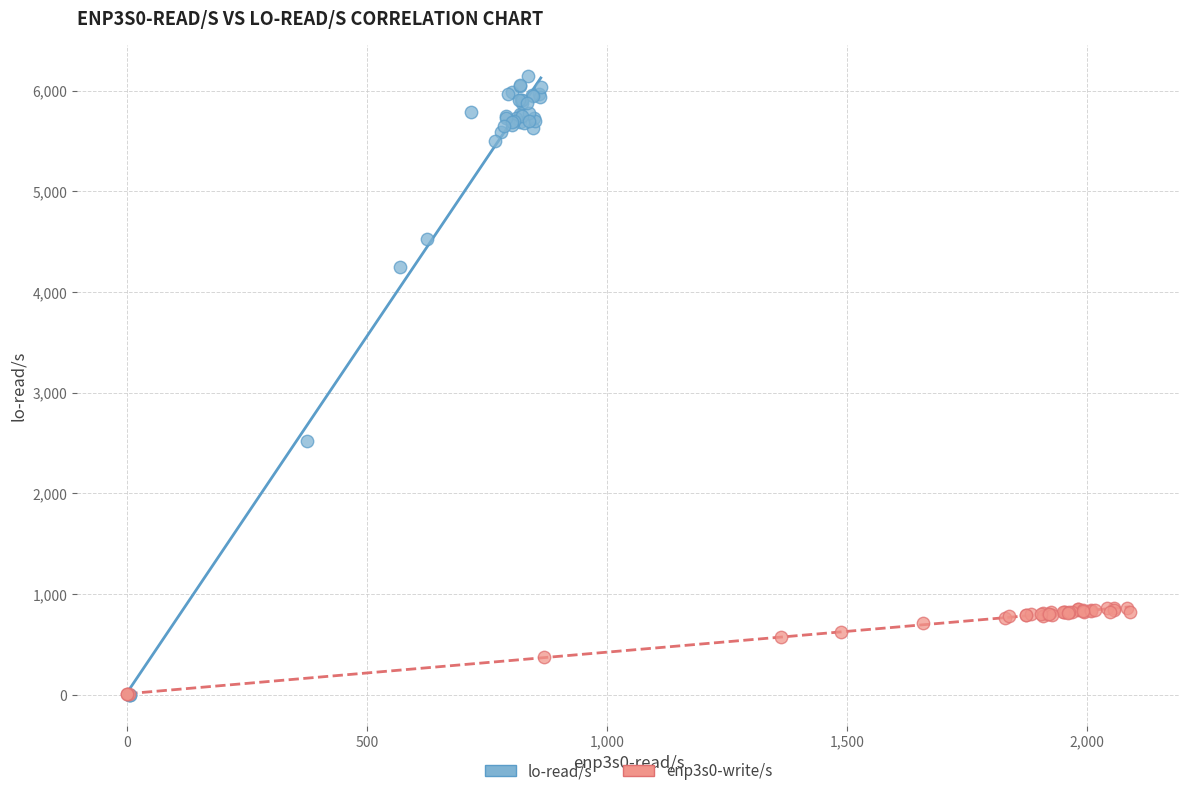

Which series contains the highest Y value?

lo-read/s